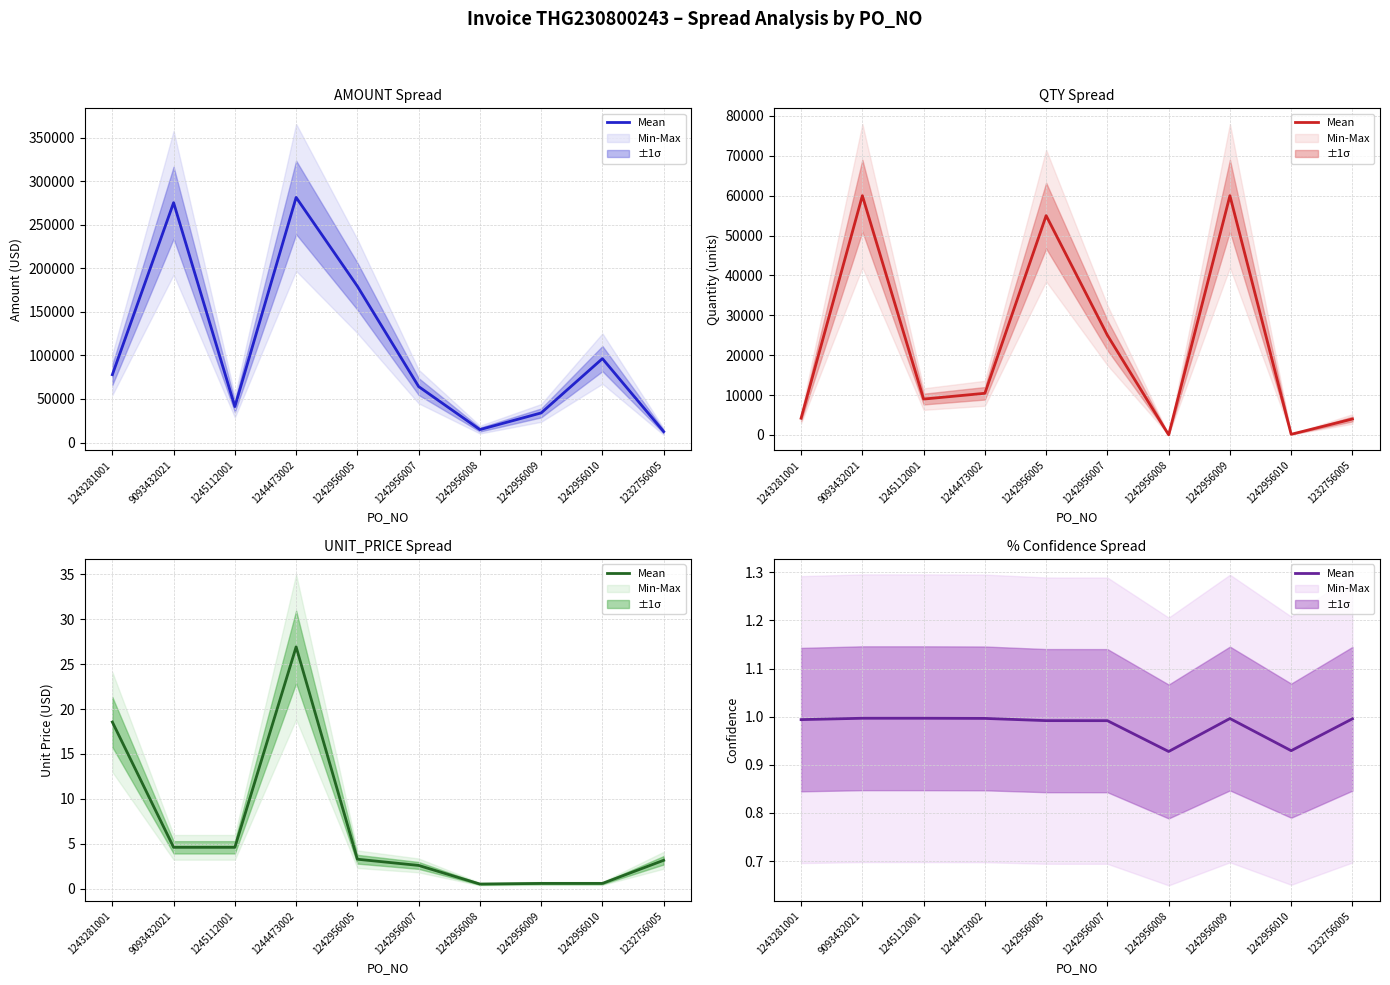

Does the chart have visible grid lines?

Yes